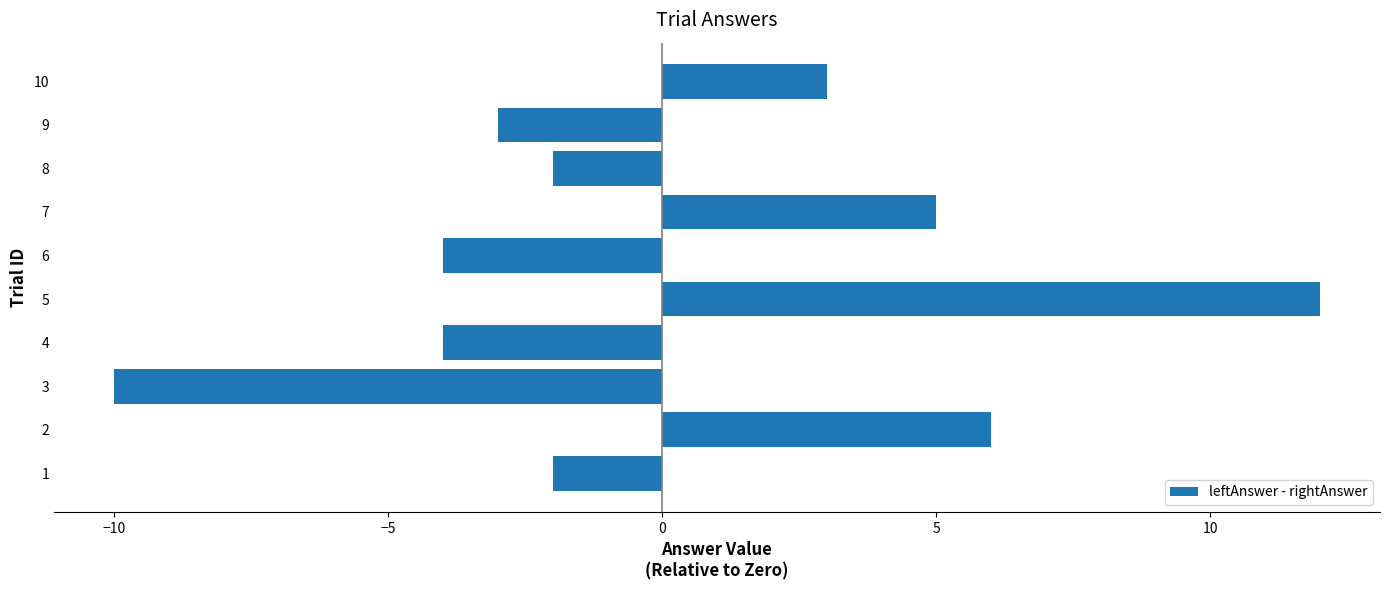

Reading top to bottom, what are all the values shown in this chart?

10=3	9=-3	8=-2	7=5	6=-4	5=12	4=-4	3=-10	2=6	1=-2